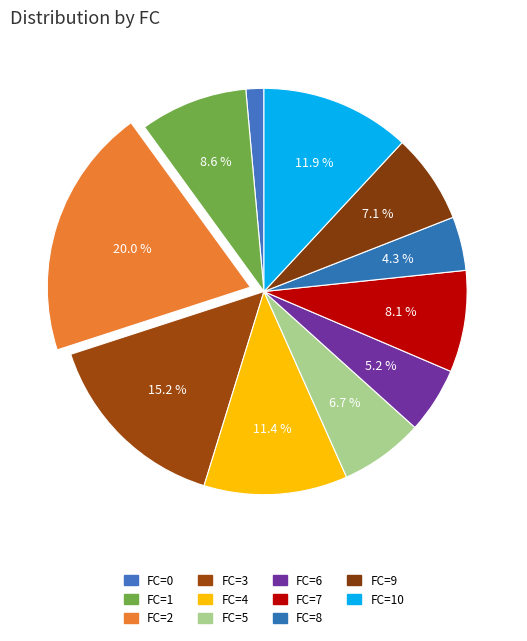

How many segments does this pie chart have?

11